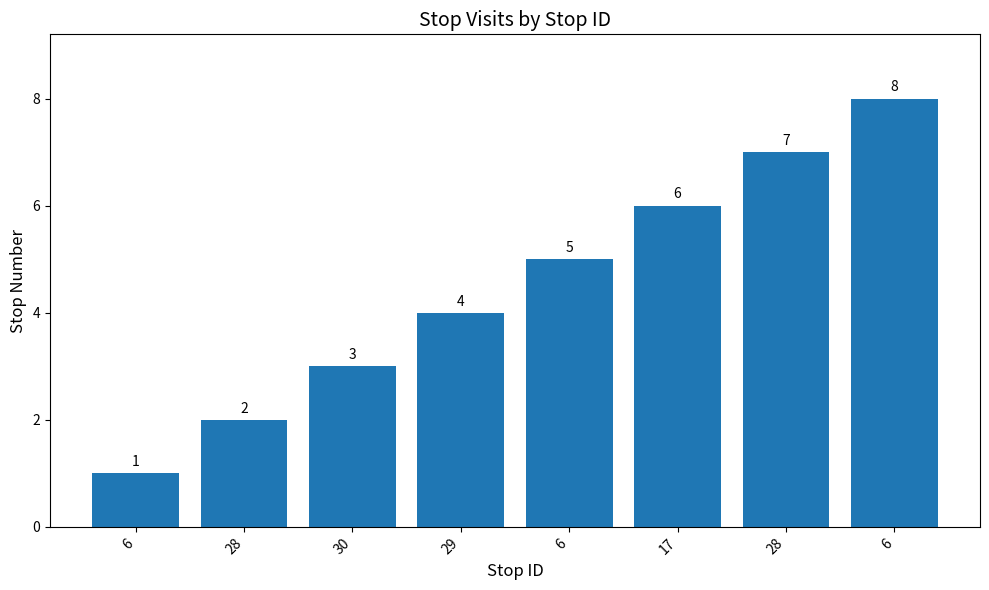

What is the sum of all values?

36